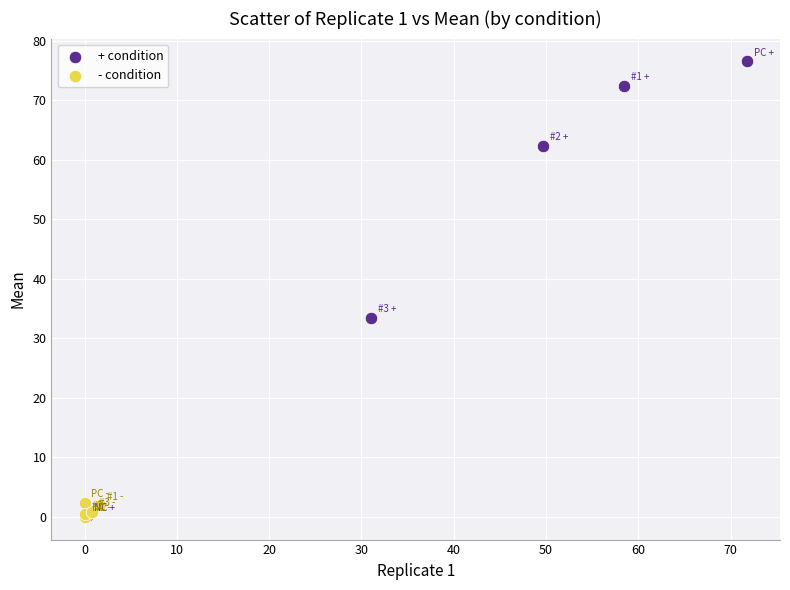

Which series has the widest spread of Y values?

+ condition